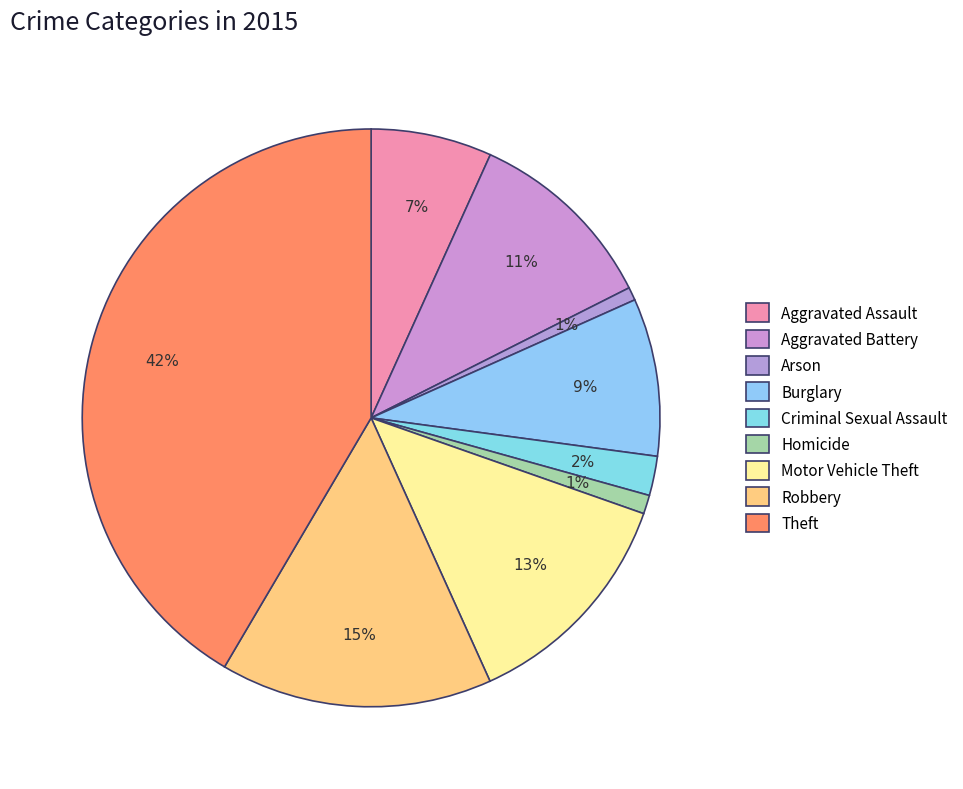

To the nearest percent, what is the combined percentage of Theft and Motor Vehicle Theft?

54%